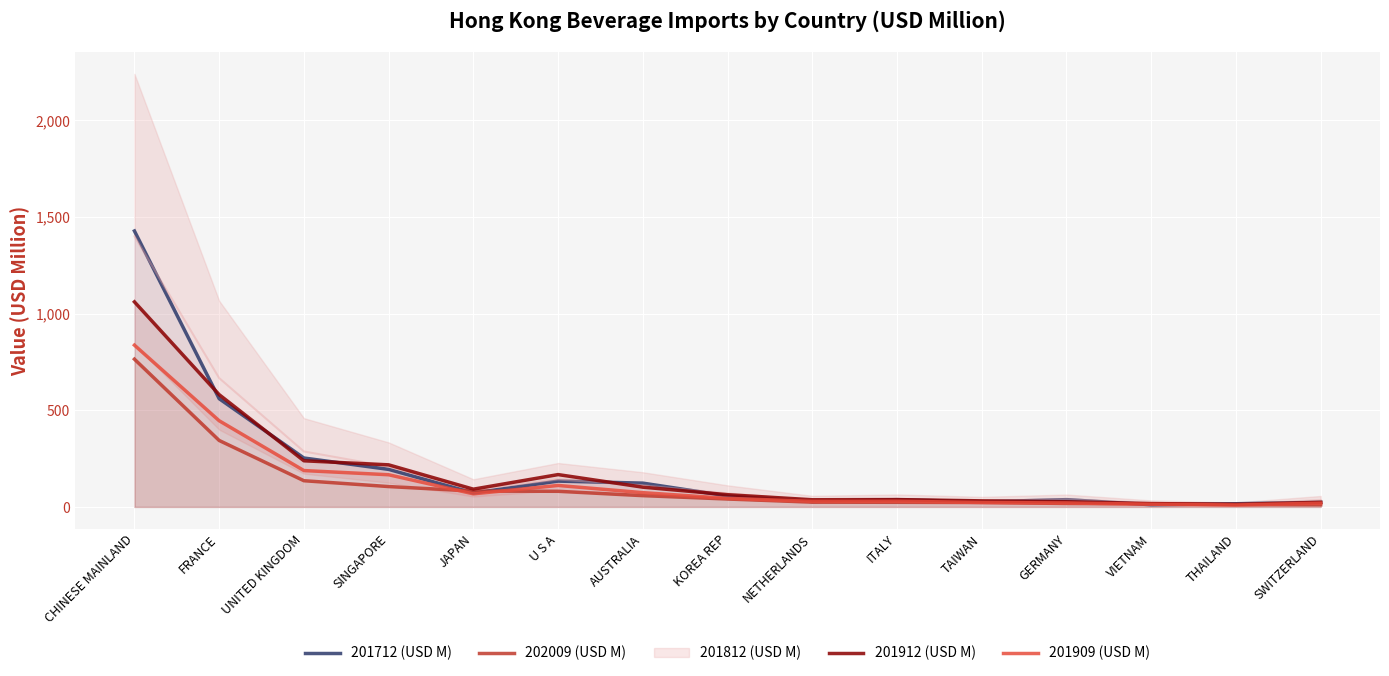

What is the average value of the 202009 (USD M) series?

115.9